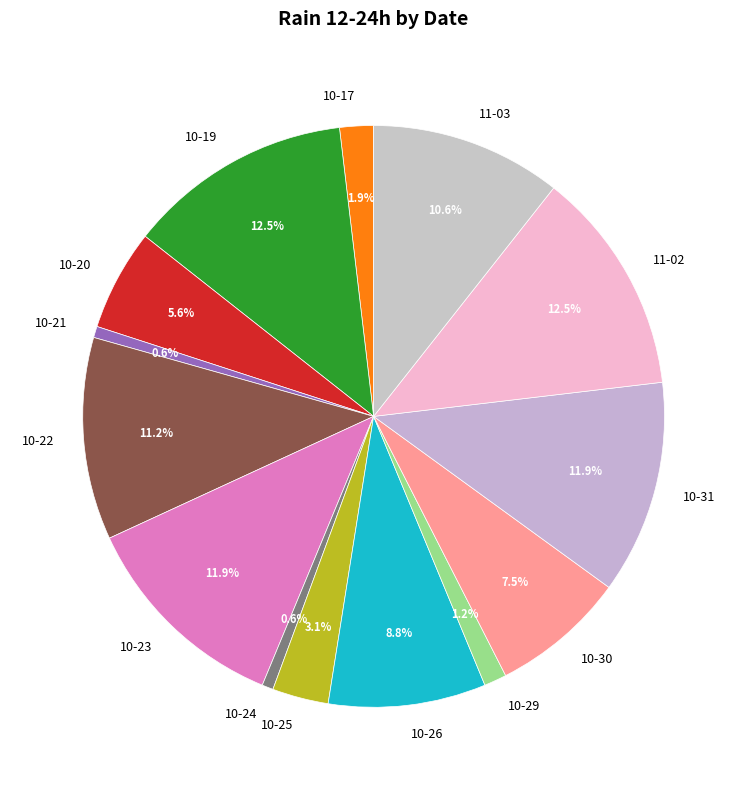

Between 10-26 and 10-22, which is larger?

10-22